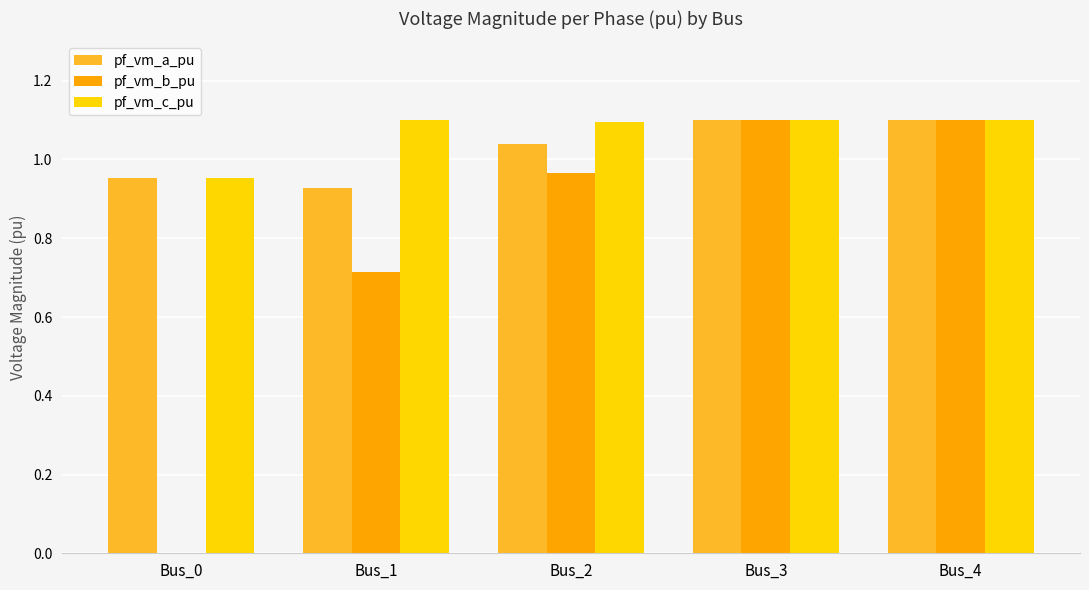

The value of pf_vm_b_pu at Bus_1 is 0.3. True or false?

False